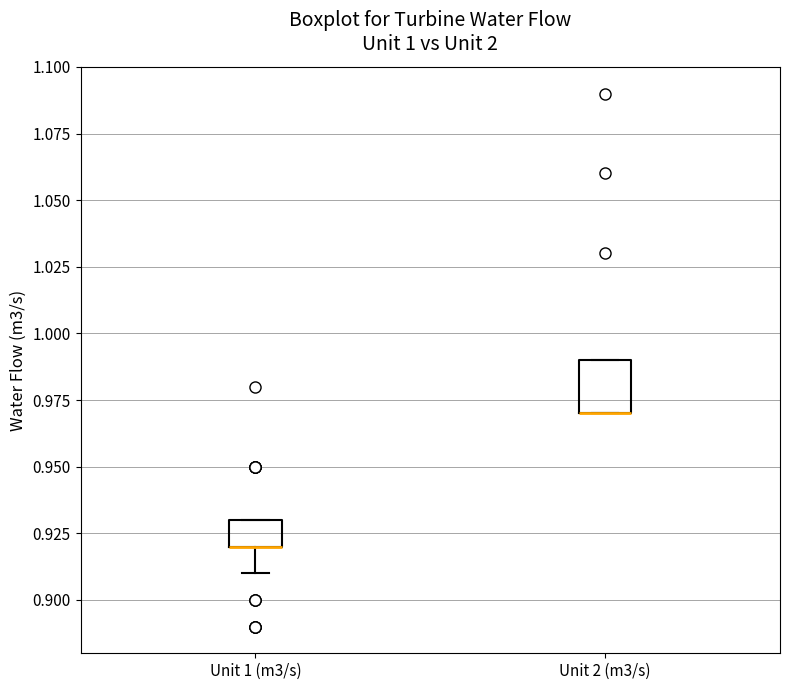

Reading left to right, transcribe this box plot: for each box, give where its median line is, the range the box spans, and where its two whiskers end, as read against the y-axis. The values are not printed on the chart, so give them approximately, as read against the axis.

Unit 1 (m3/s): median 0.92 (drawn on the box's lower edge), box 0.92 to 0.93, whiskers 0.91 to 0.93
Unit 2 (m3/s): median 0.97 (drawn on the box's lower edge), box 0.97 to 0.99, whiskers 0.97 to 0.99